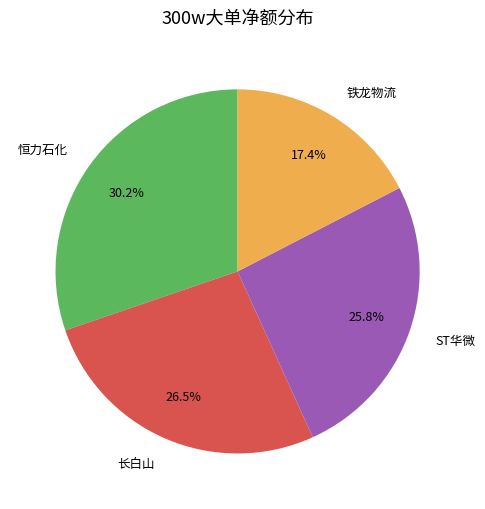

Between 恒力石化 and 铁龙物流, which is larger?

恒力石化